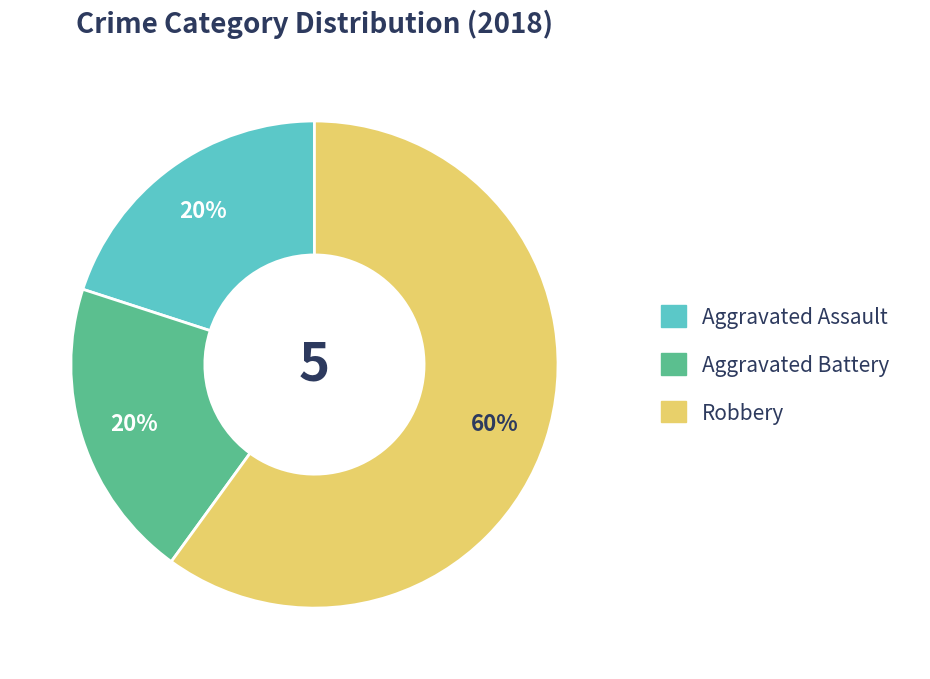

Does Robbery account for over 50% of the chart?

Yes